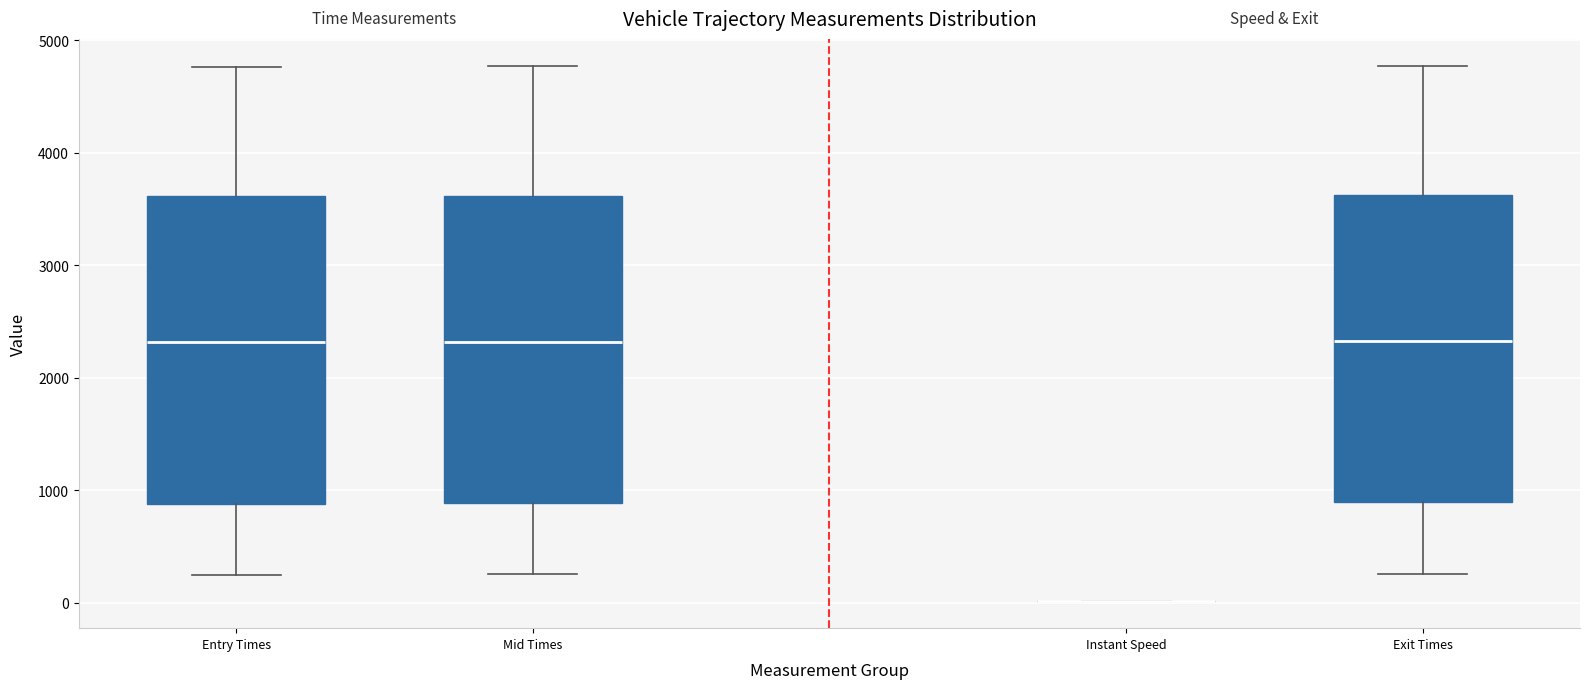

Reading left to right, read every box against the y-axis: the position of its median line, the range the box covers, and the ends of its whiskers. The values are not printed on the chart, so give them approximately, as read against the axis.

Entry Times: median 2300, box 900 to 3600, whiskers 200 to 4800
Mid Times: median 2300, box 900 to 3600, whiskers 300 to 4800
Instant Speed: box collapsed to a line at 0, whiskers 0 to 0
Exit Times: median 2300, box 900 to 3600, whiskers 300 to 4800